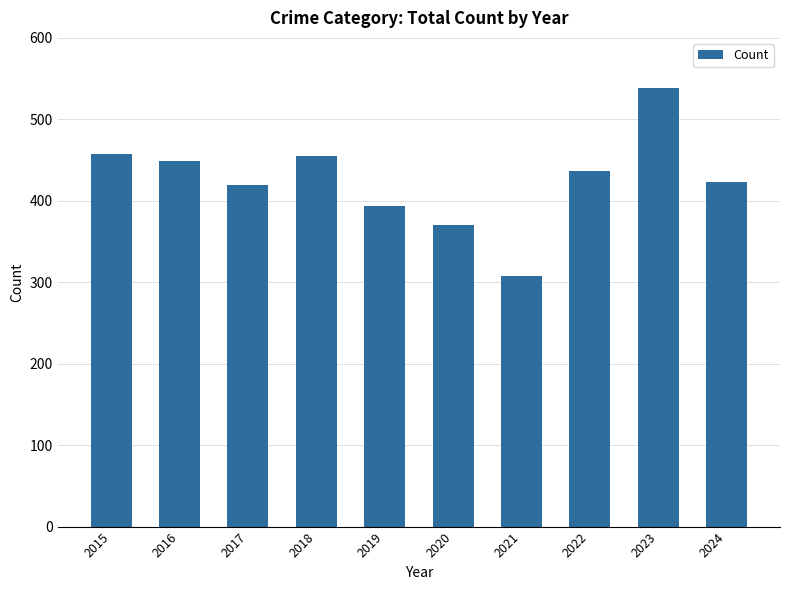

The chart shows a value of 423 at 2024. True or false?

True